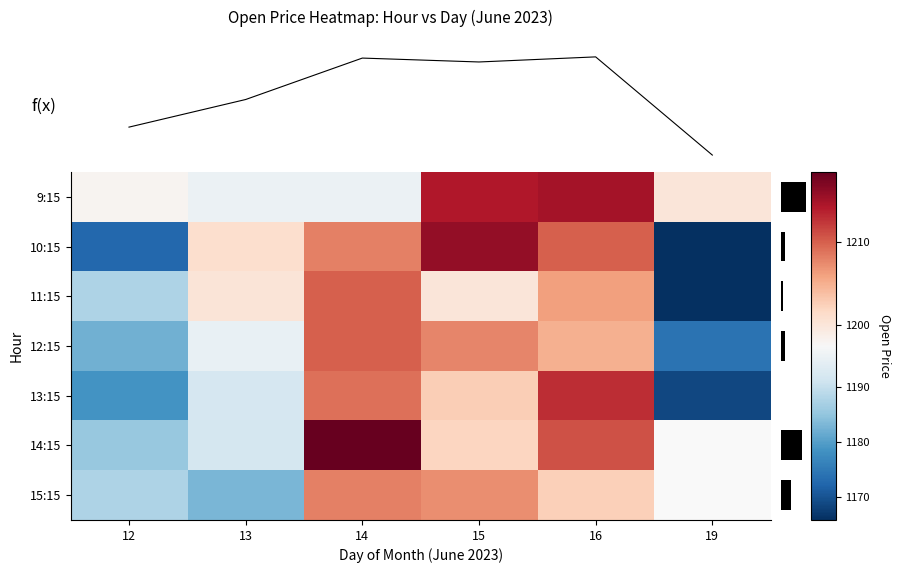

At 13, list the series in order from smallest to largest.

15:15, 14:15, 13:15, 12:15, 9:15, 11:15, 10:15